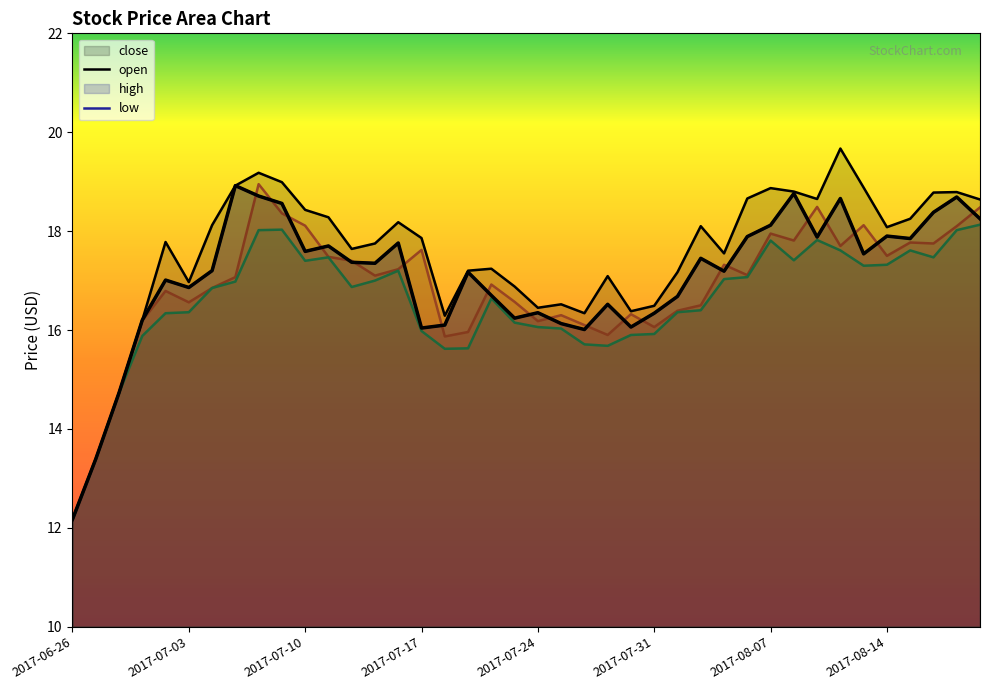

What is the minimum value shown in the chart?

12.2